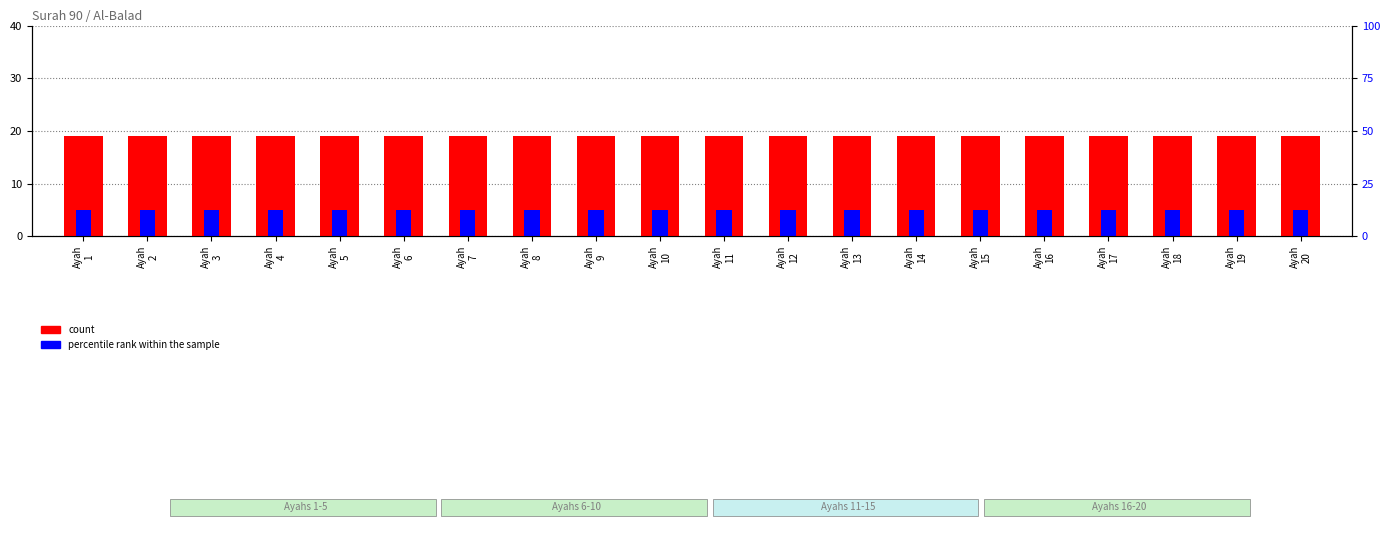

What are all the series names shown in the legend?

count, percentile rank within the sample